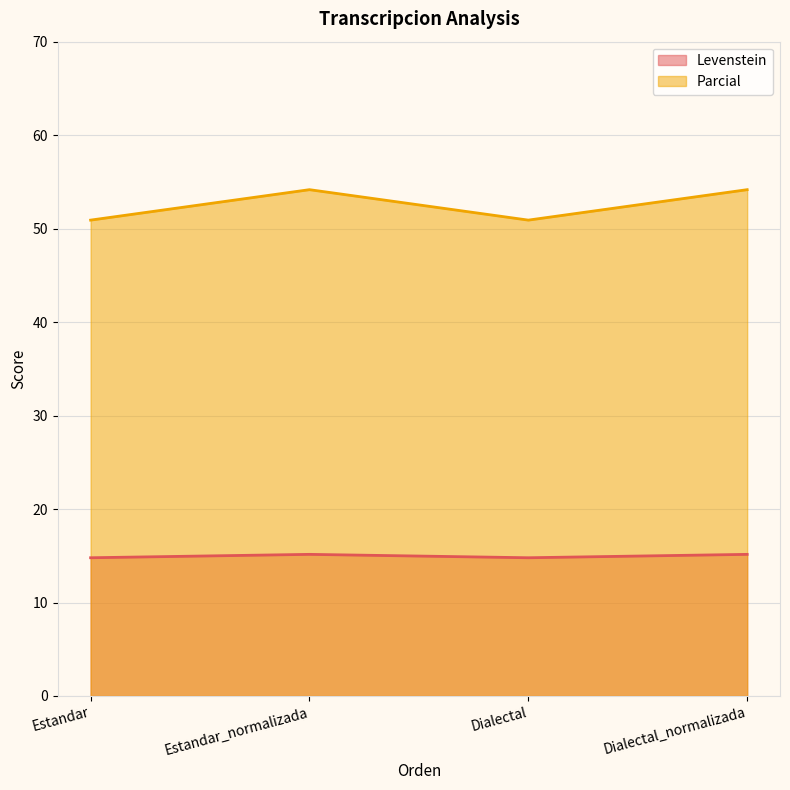

Which has a higher value, Dialectal_normalizada or Estandar_normalizada?

Dialectal_normalizada